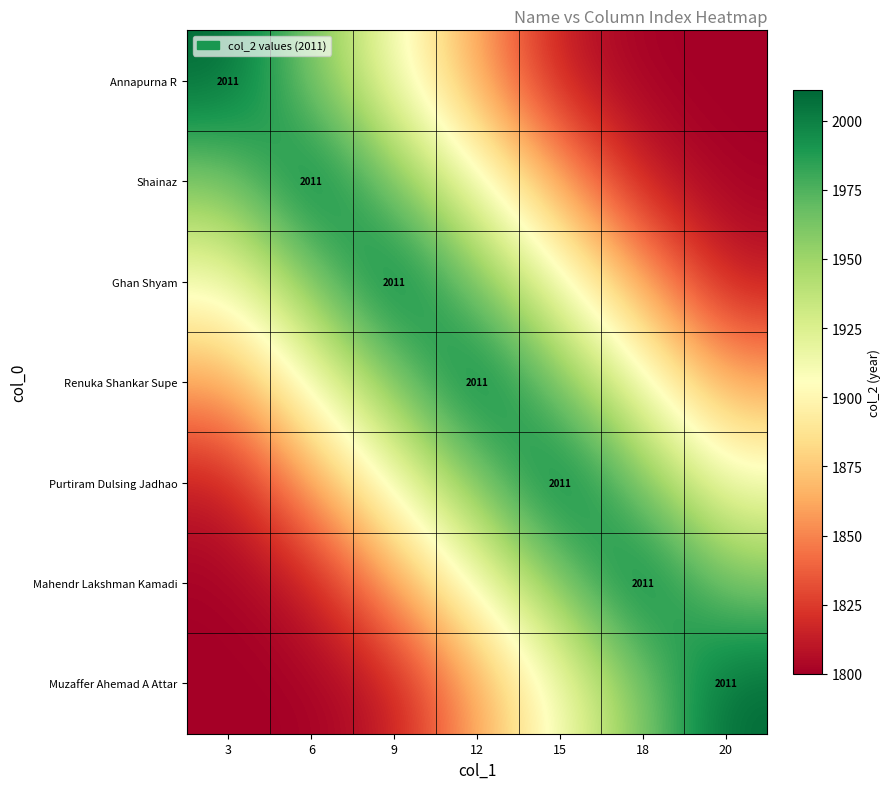

Which has a higher value, 18 or 12?

12